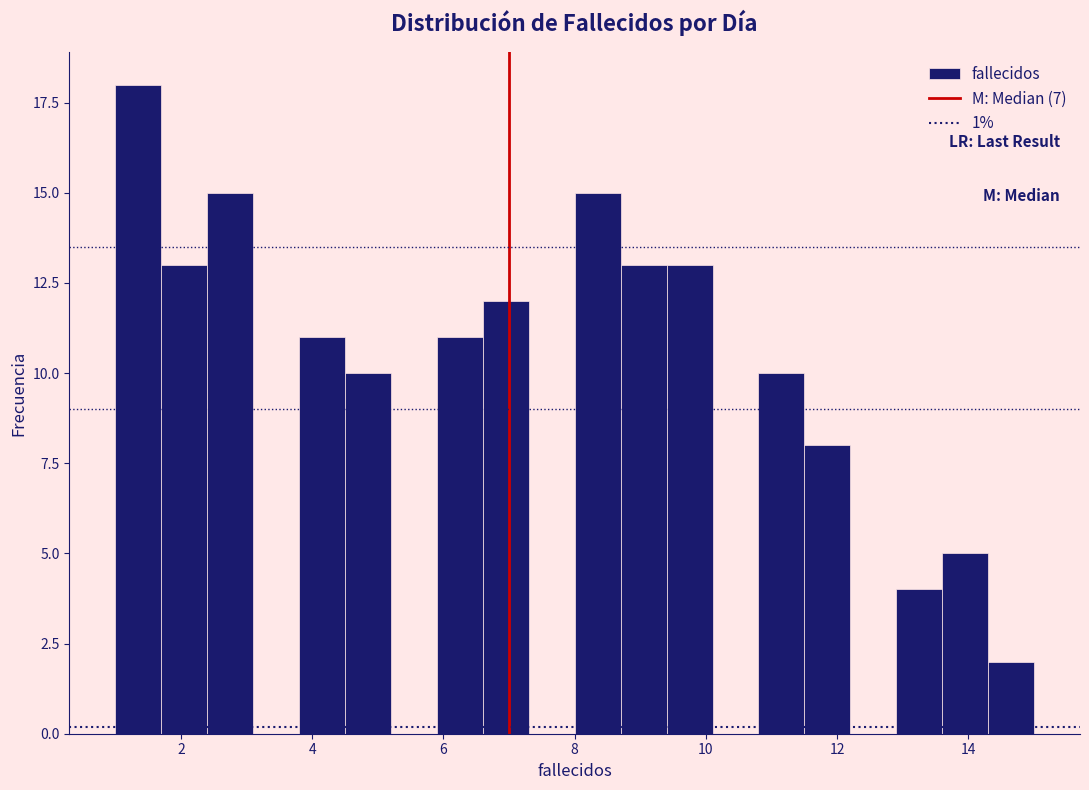

Read against the x-axis, roughly where is the centre of the tallest bar?

1.4